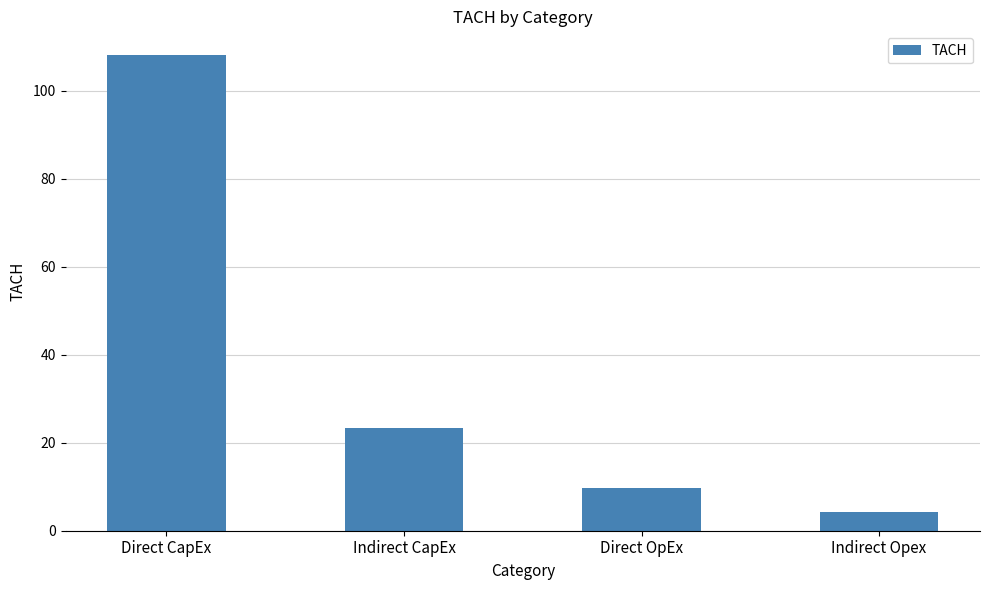

What is the average value?

36.4